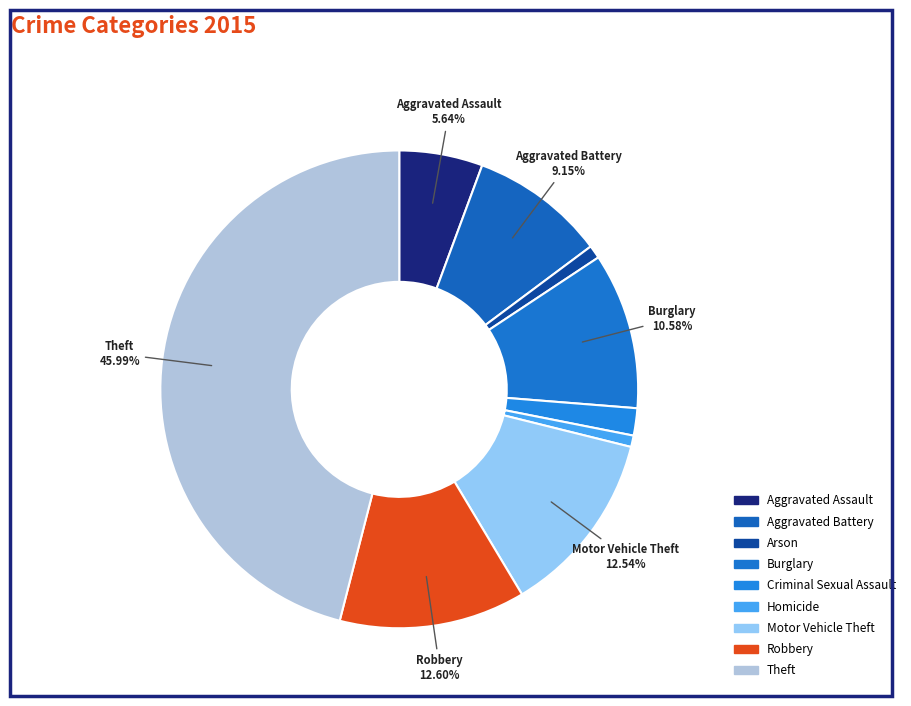

How many segments does this pie chart have?

9